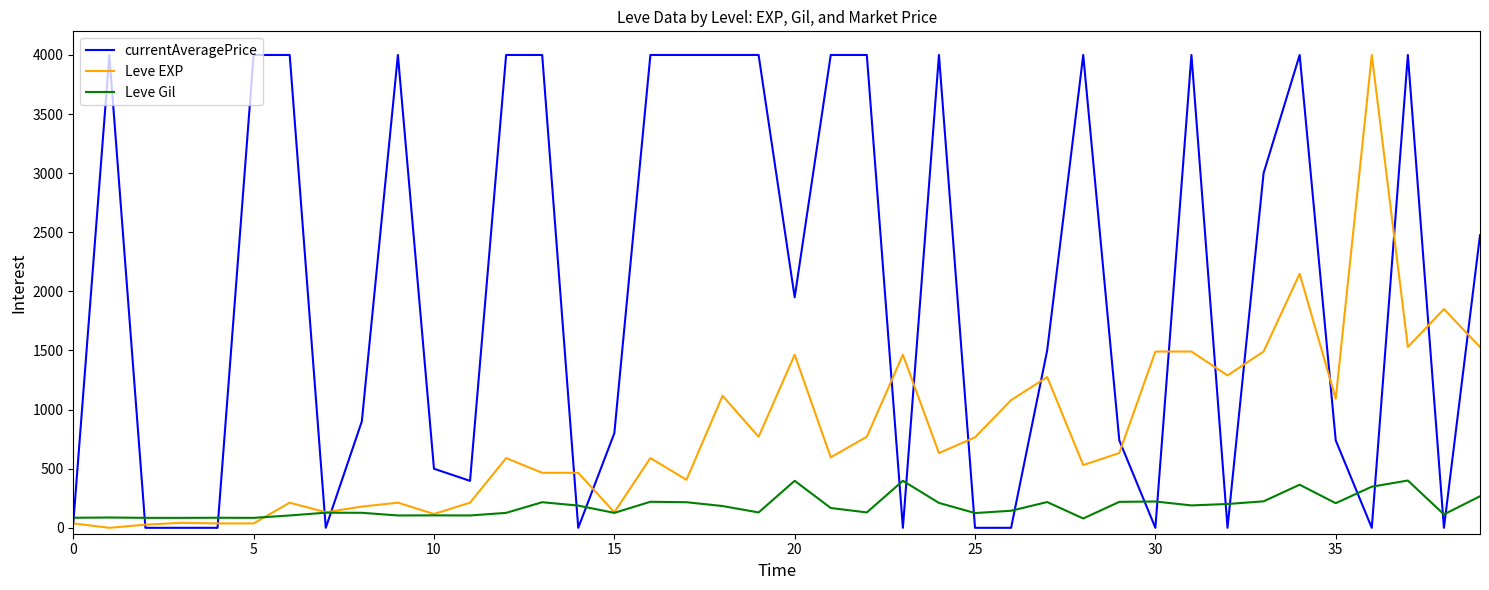

Does the chart display data point markers on the line(s)?

No